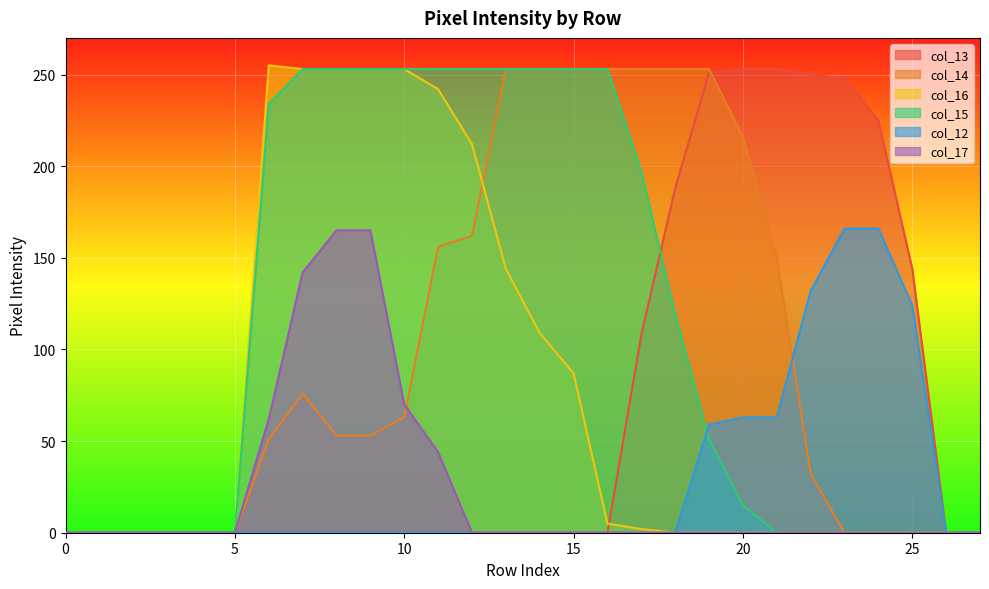

Rank the series by their maximum value, from lowest to highest.

col_17, col_12, col_13, col_14, col_15, col_16